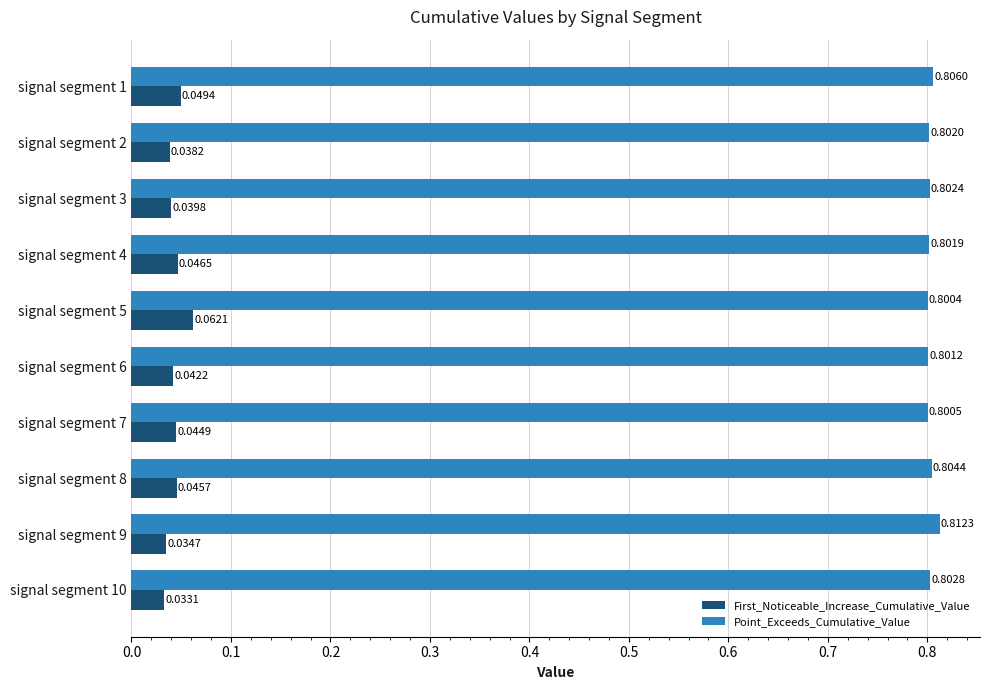

What are all the series names shown in the legend?

First_Noticeable_Increase_Cumulative_Value, Point_Exceeds_Cumulative_Value